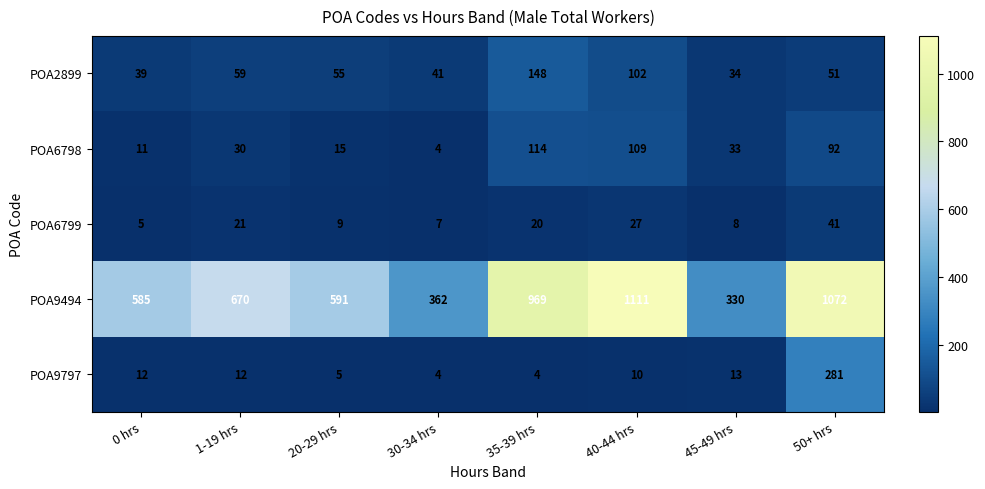

What is the difference between the highest and lowest values at 30-34 hrs?

358